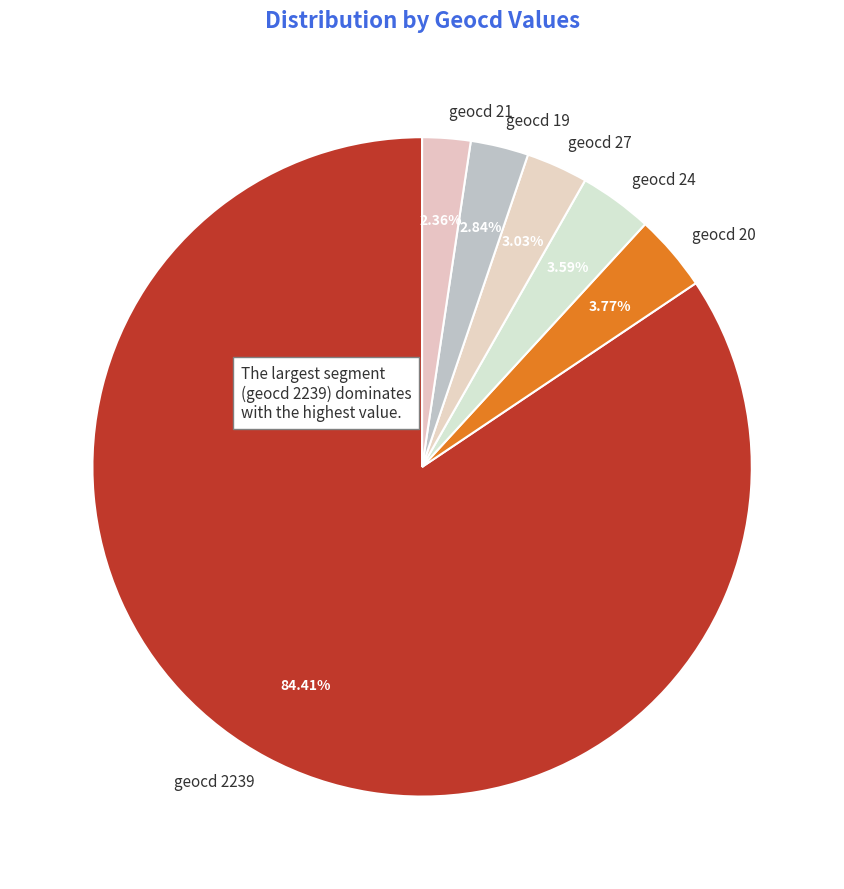

What is the ratio of the value at geocd 2239 to the value at geocd 24?

23.5